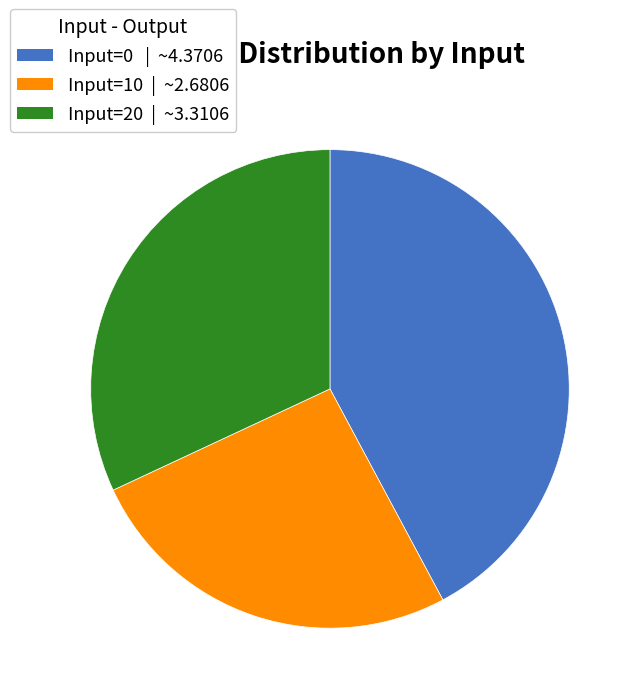

Combined, do Input=20 | ~3.3106 and Input=10 | ~2.6806 account for over 50%?

Yes